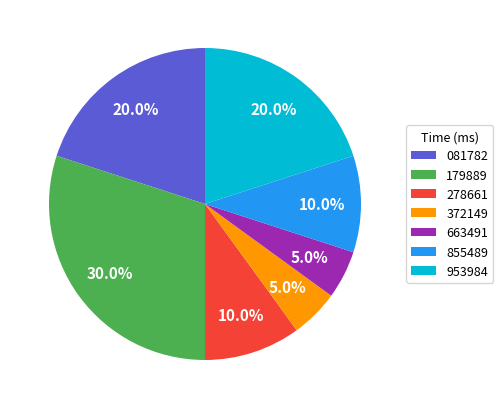

How many slices are in this pie chart?

7